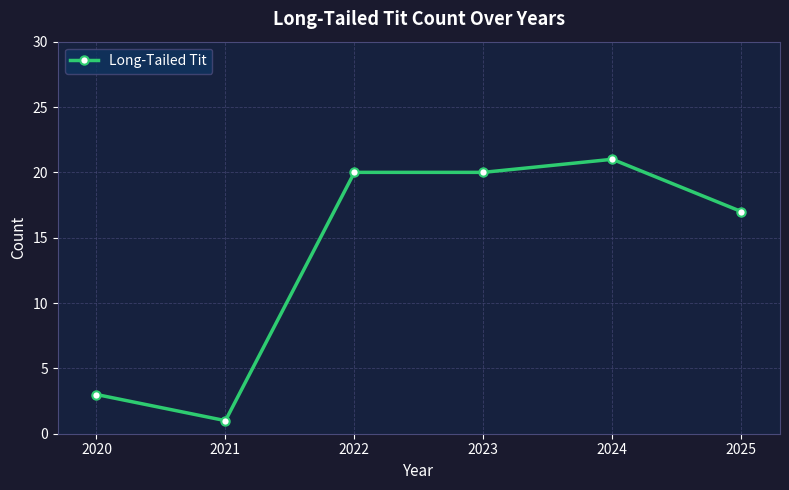

Reading left to right, what are all the values shown in this chart?

3	1	20	20	21	17